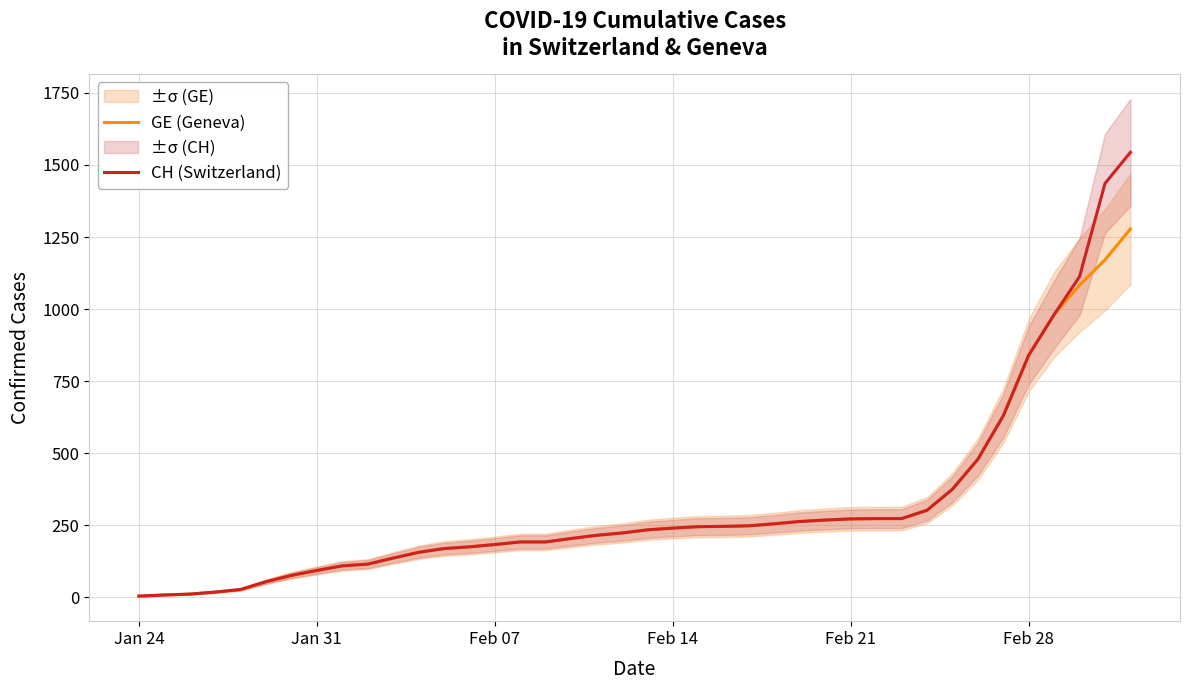

What is the sum of all GE (Geneva) values?

12316